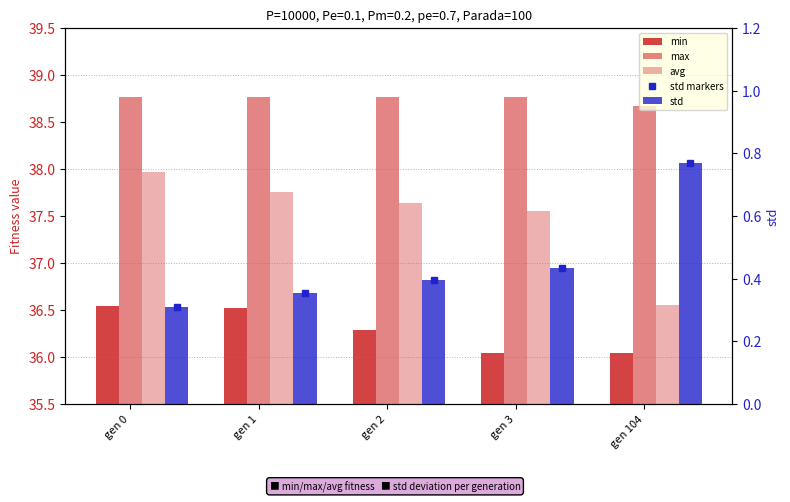

List the labels in order of max value, largest first.

gen 0, gen 1, gen 2, gen 3, gen 104